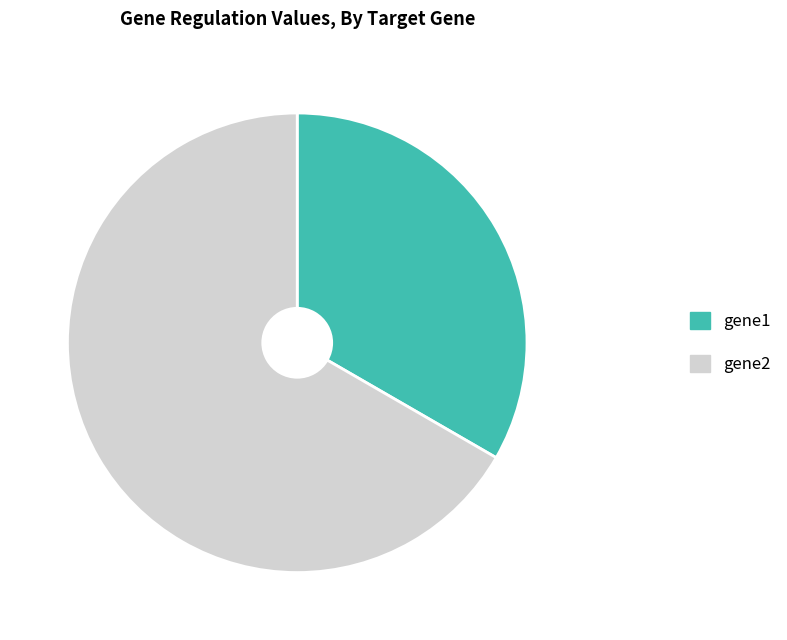

Is there a majority slice in this chart?

Yes